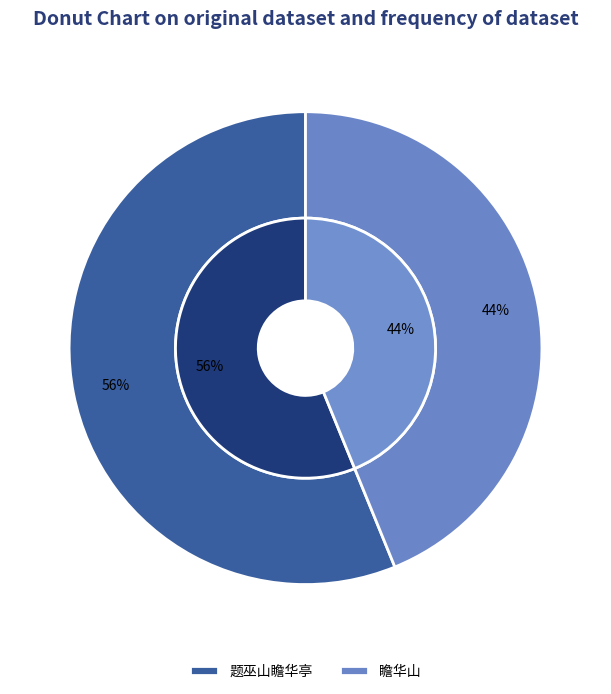

The 题巫山瞻华亭 slice represents 56% of the pie. True or false?

True